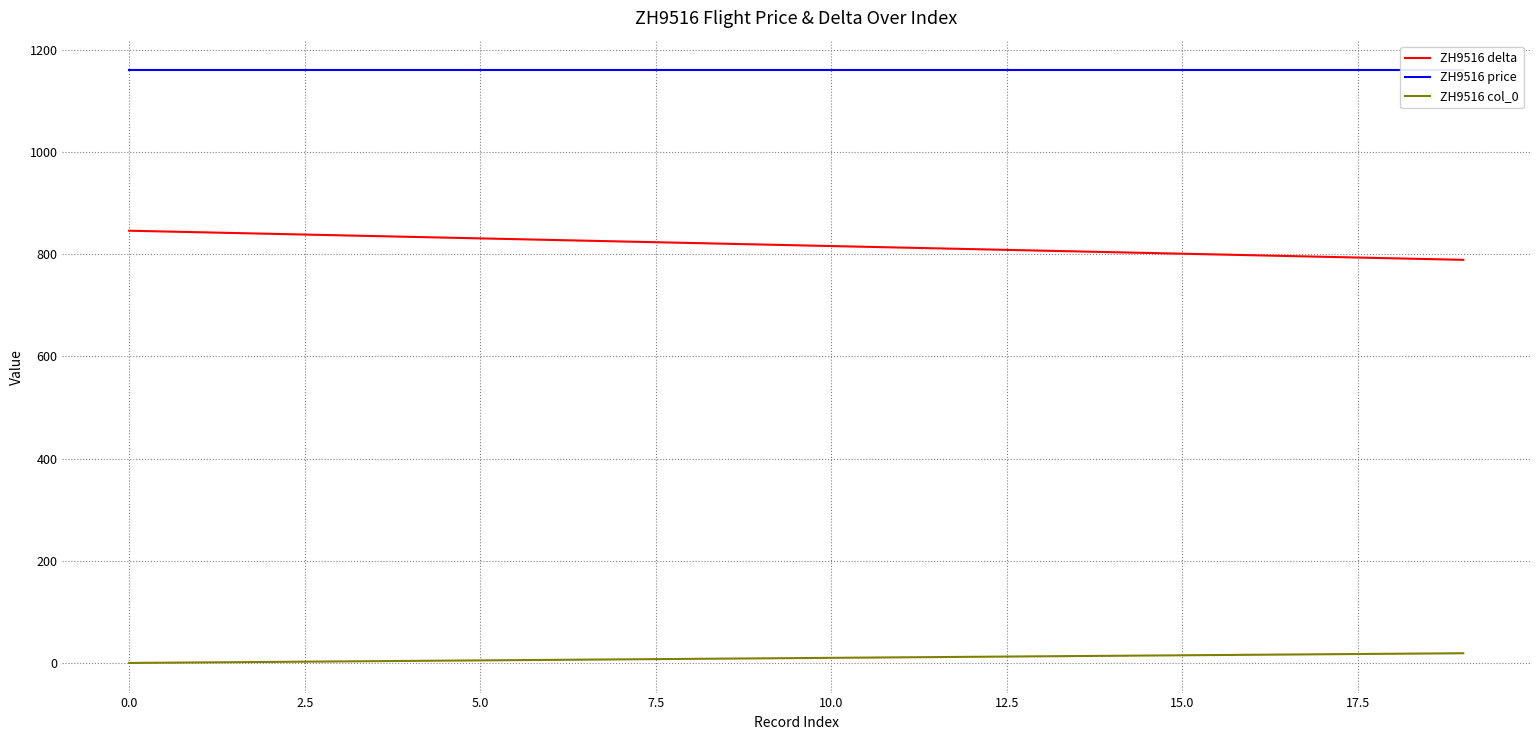

What is the highest value of the ZH9516 delta series?

846